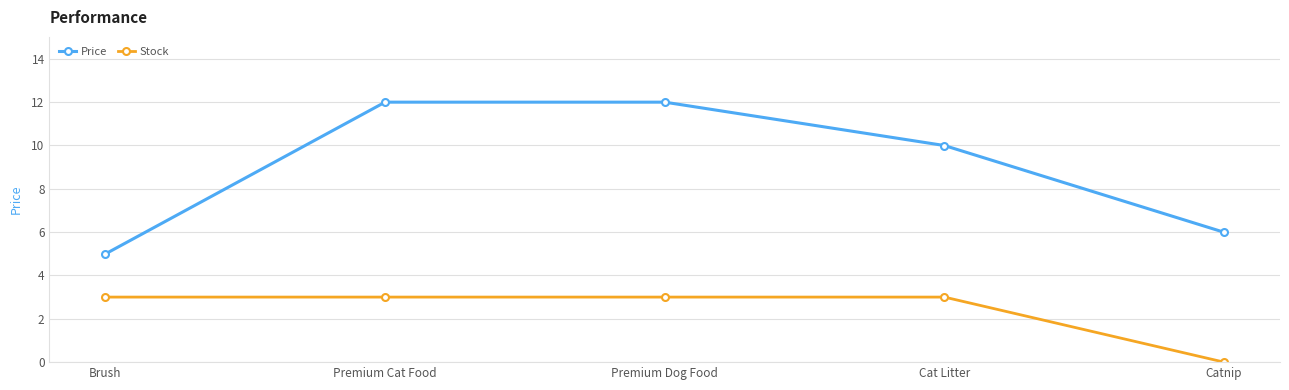

True or false: Stock and Price intersect in this chart.

False